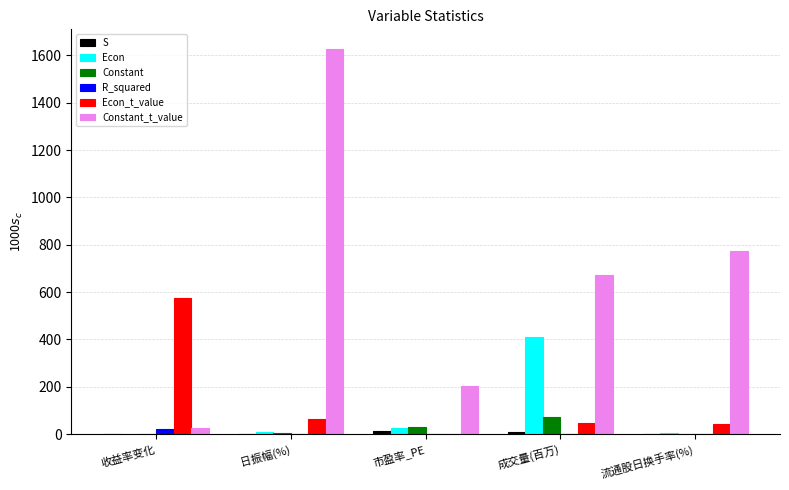

Between 日振幅(%) and 流通股日换手率(%), which series saw the biggest shift?

Constant_t_value